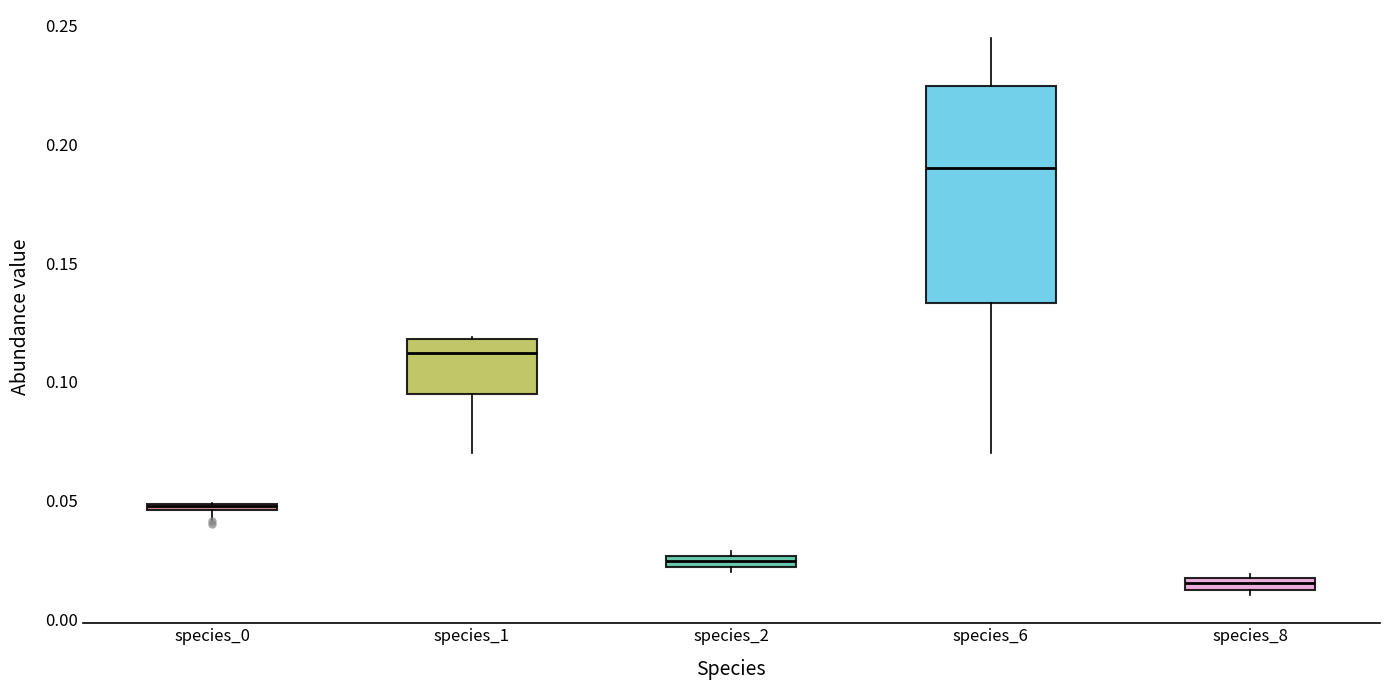

Where does the lower whisker of the box for species_6 end on the y-axis? The values are not printed on the chart, so give them approximately, as read against the axis.

0.070